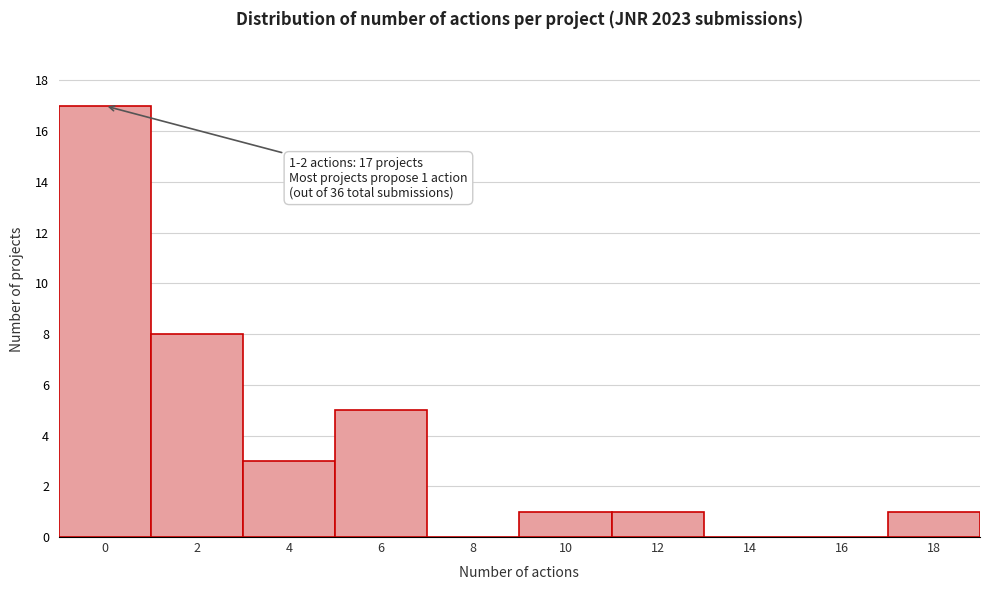

Reading right to left, extract all data points from this chart.

18=1	16=0	14=0	12=1	10=1	8=0	6=5	4=3	2=8	0=17